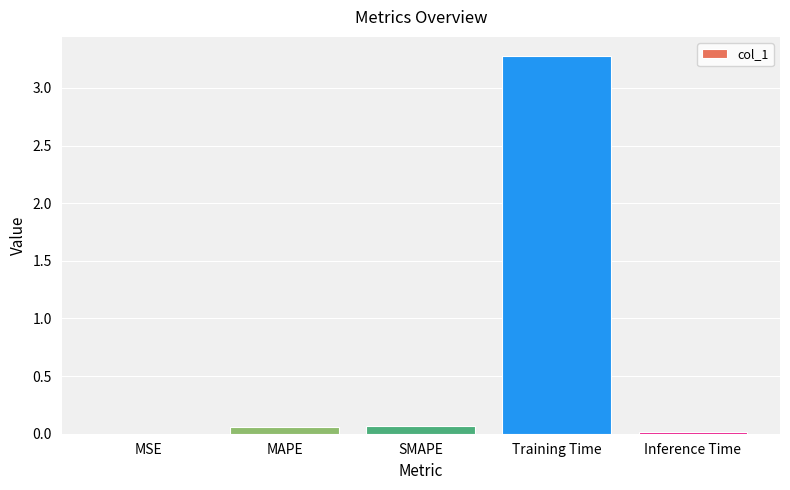

The value at Training Time is 3.3. True or false?

True